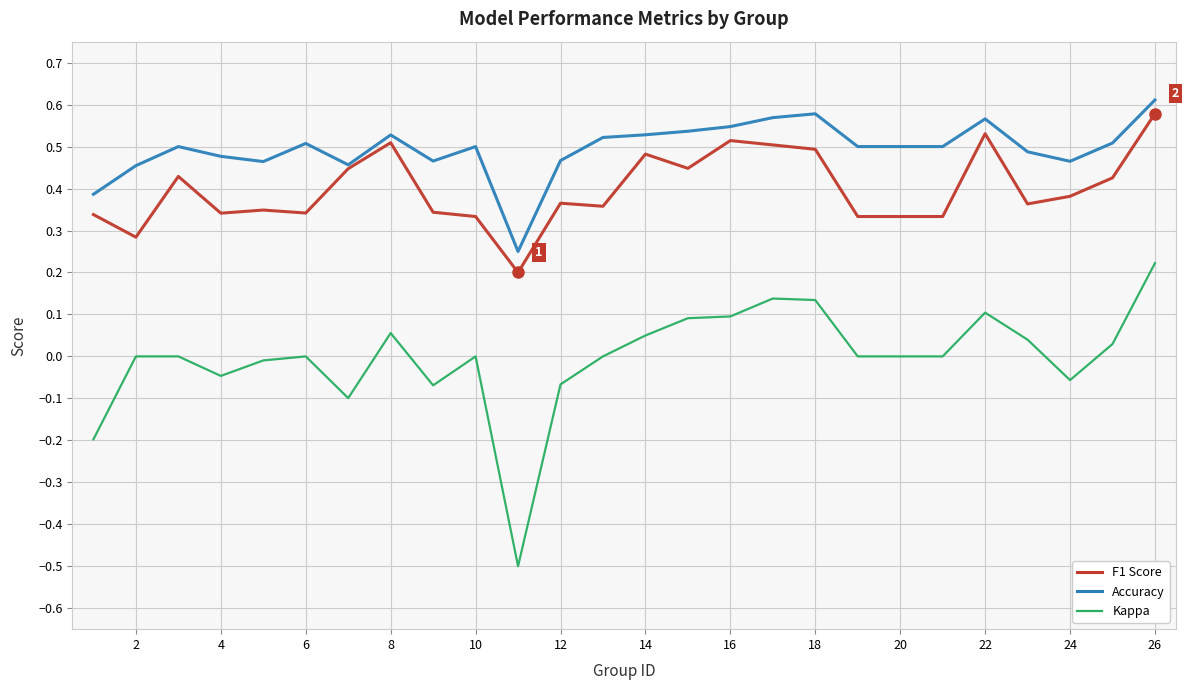

What is the smallest value displayed?

-0.5